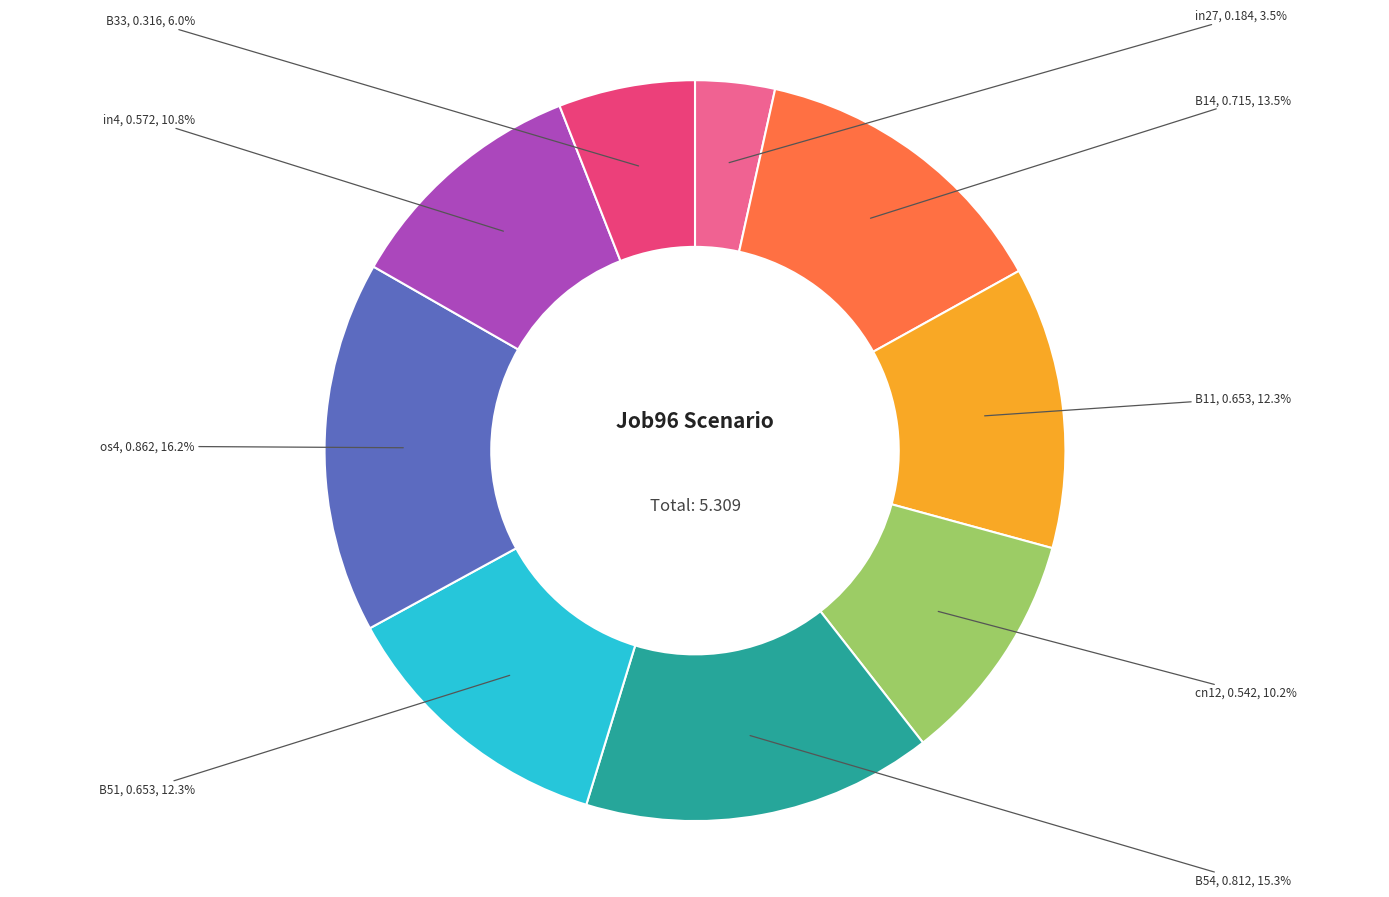

Is there a majority slice in this chart?

No